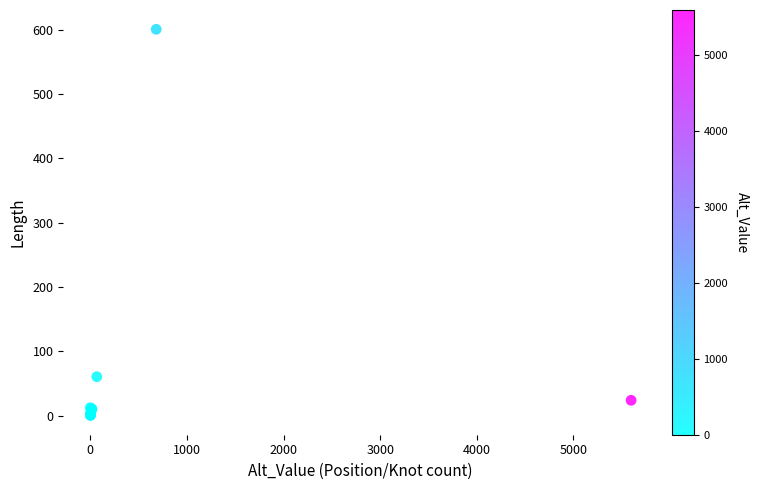

What Y value in the scatter plot is closest to 300?

60.7